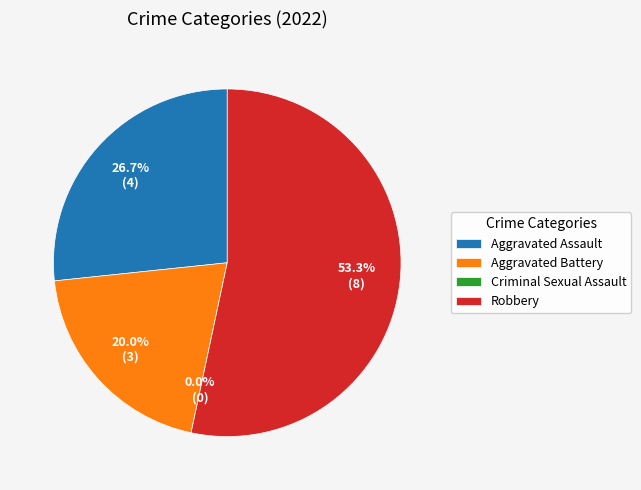

Is Aggravated Assault the majority of the pie?

No